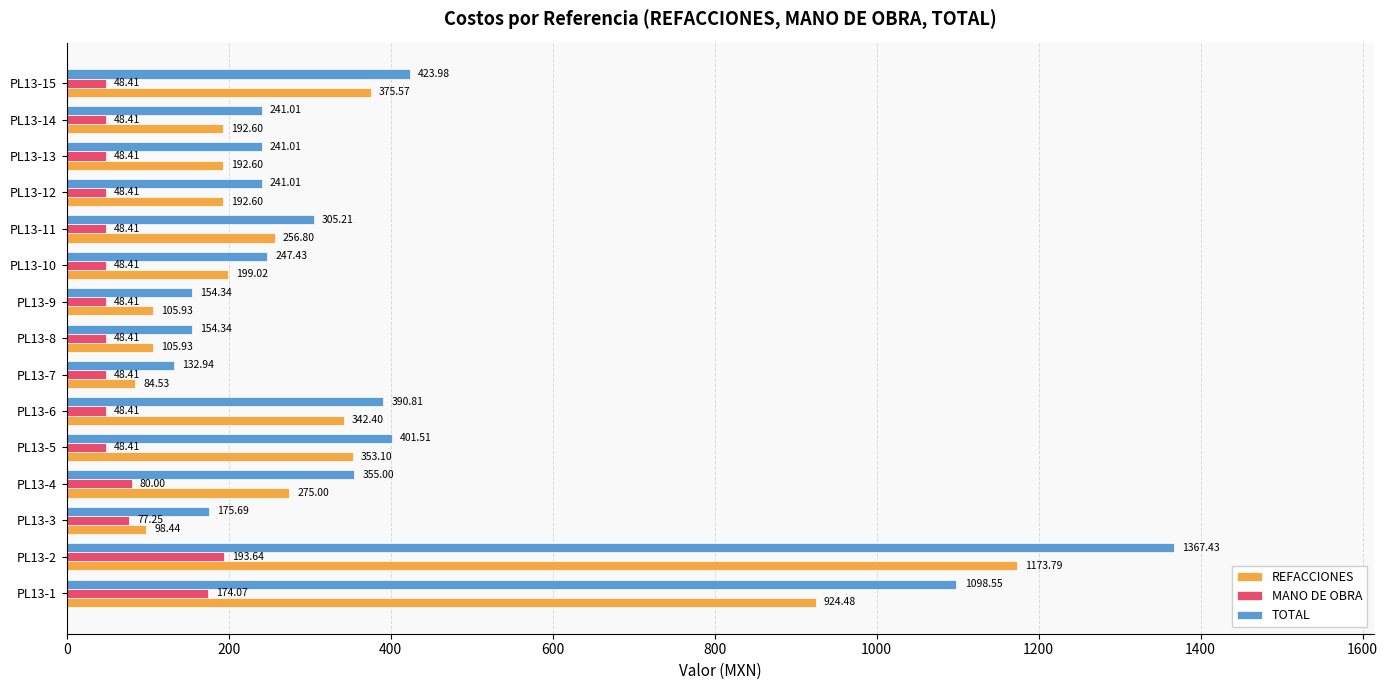

At PL13-11, list the series in order from smallest to largest.

MANO DE OBRA, REFACCIONES, TOTAL